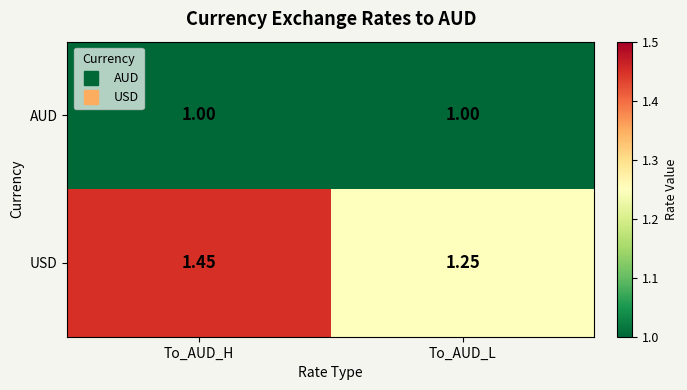

At which category is the sum across all series the highest?

To_AUD_H